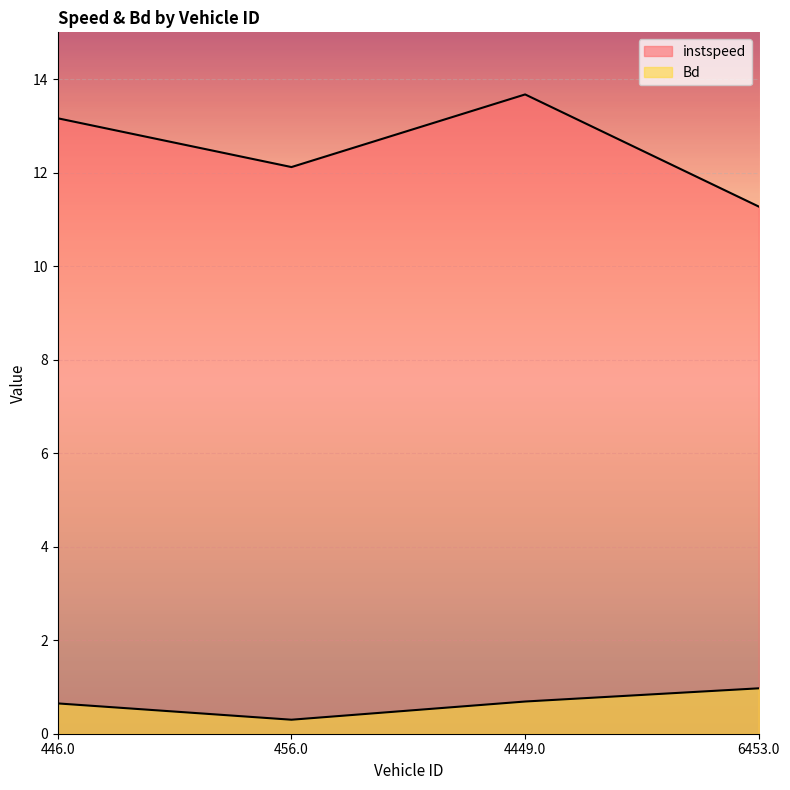

Reading right to left, extract all data points from this chart.

instspeed: 11.3	13.7	12.1	13.2
Bd: 1.0	0.7	0.3	0.6